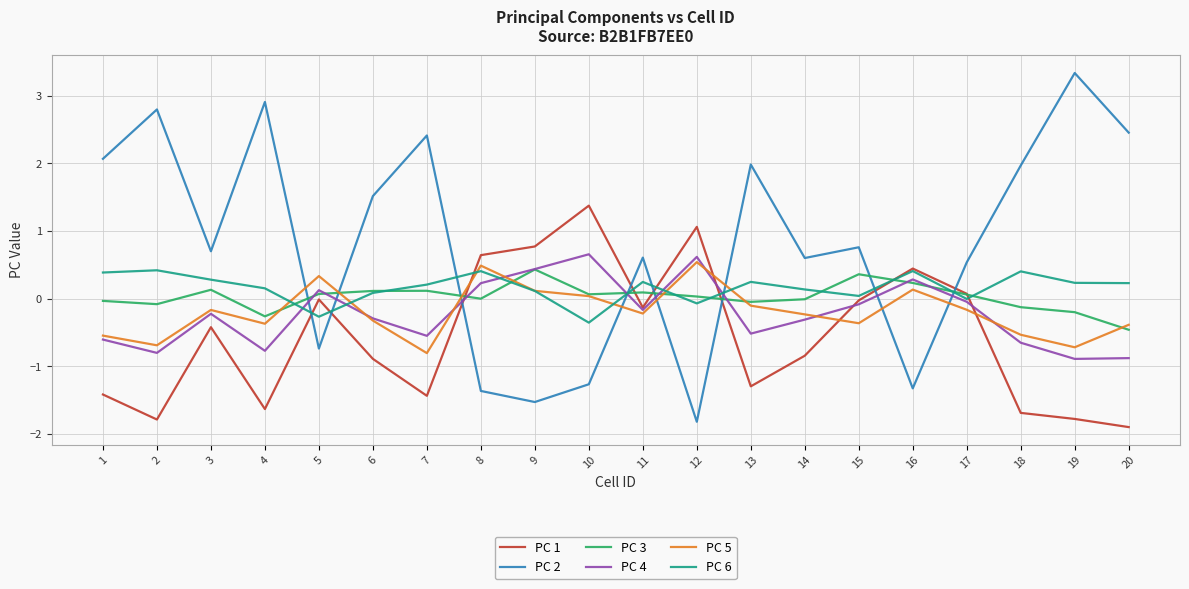

The value of PC 3 at 5 is 0.1. True or false?

True